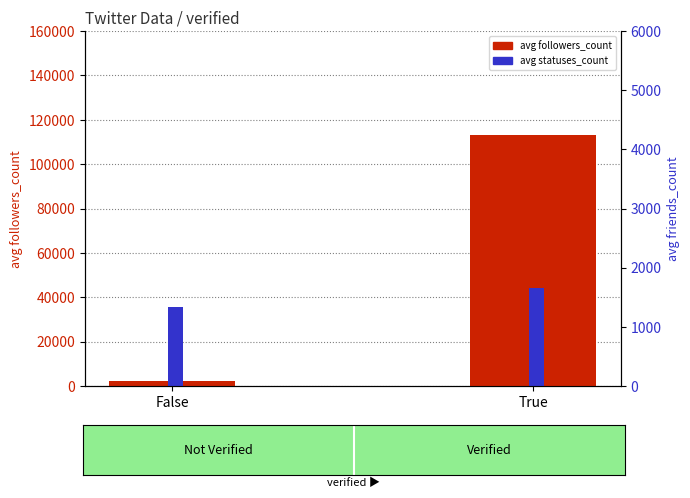

Reading left to right, list all the values displayed in this chart.

avg followers_count: 2150	113210
avg statuses_count: 35420	44200